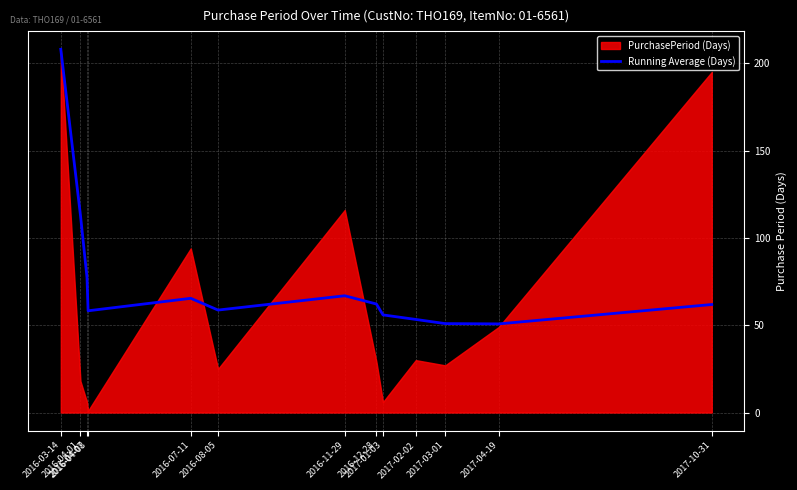

What is the highest value of the Running Average (Days) series?

208.0